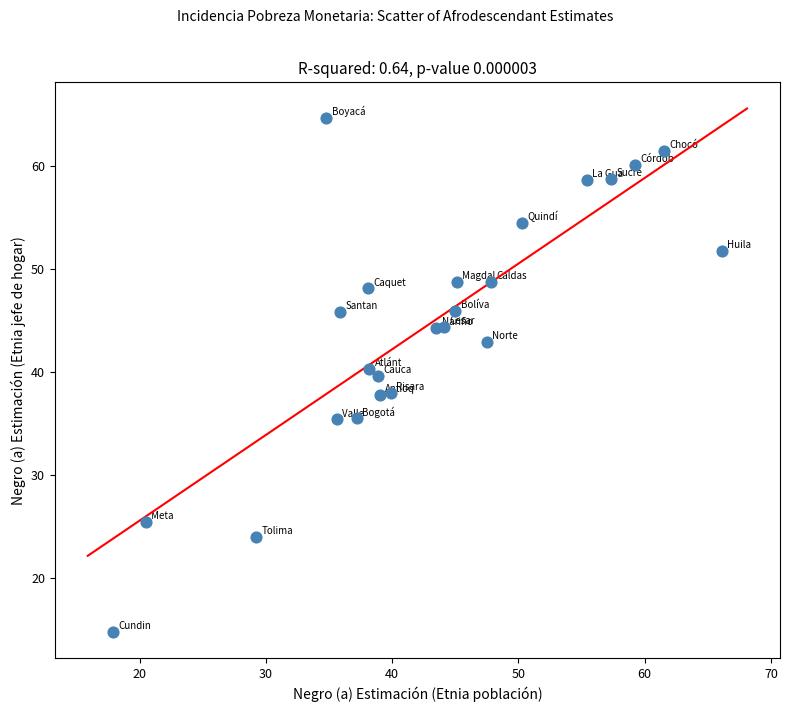

What is the range of Y values (max minus min)?

49.8